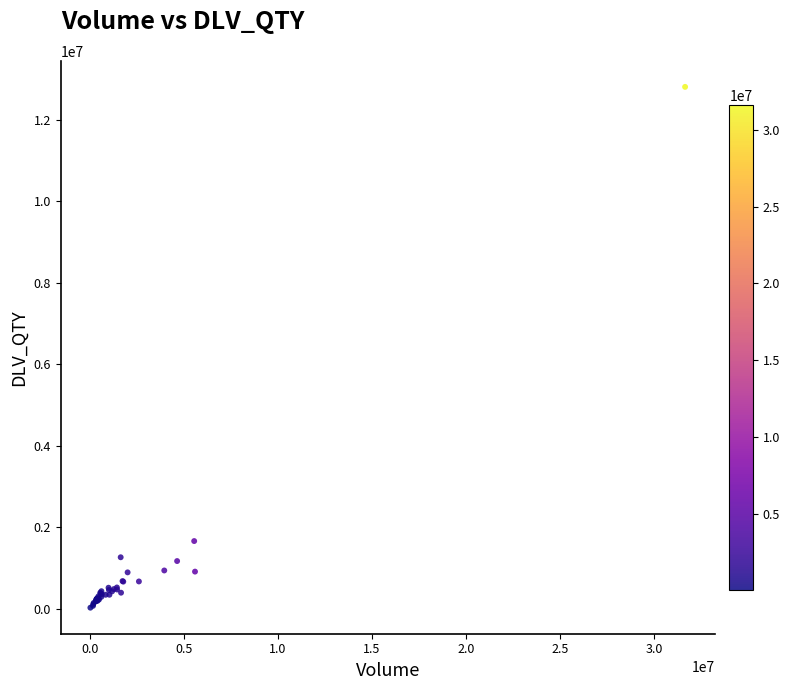

What Y value in the scatter plot is closest to 6417204?

1660793